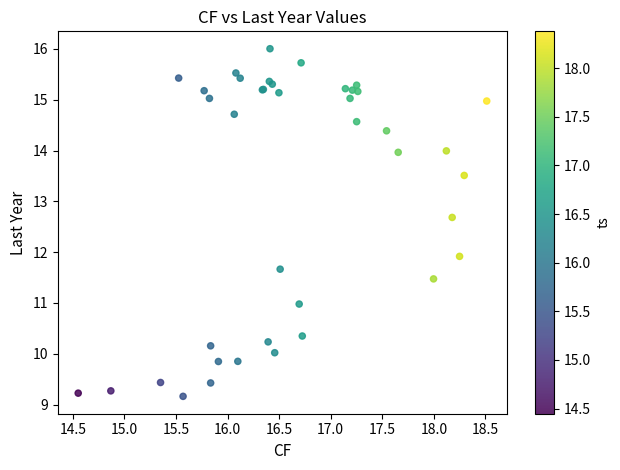

What Y value in the scatter plot is closest to 12?

11.9